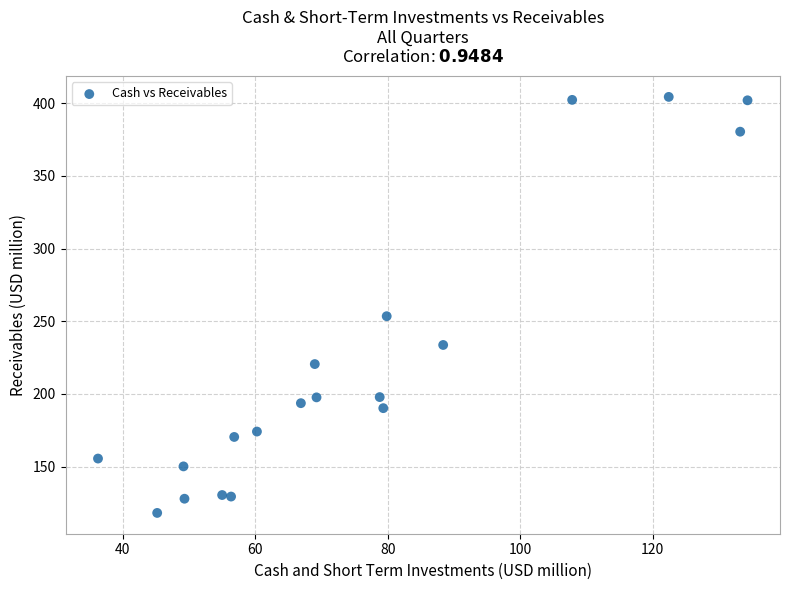

What Y value in the scatter plot is closest to 261?

253.5